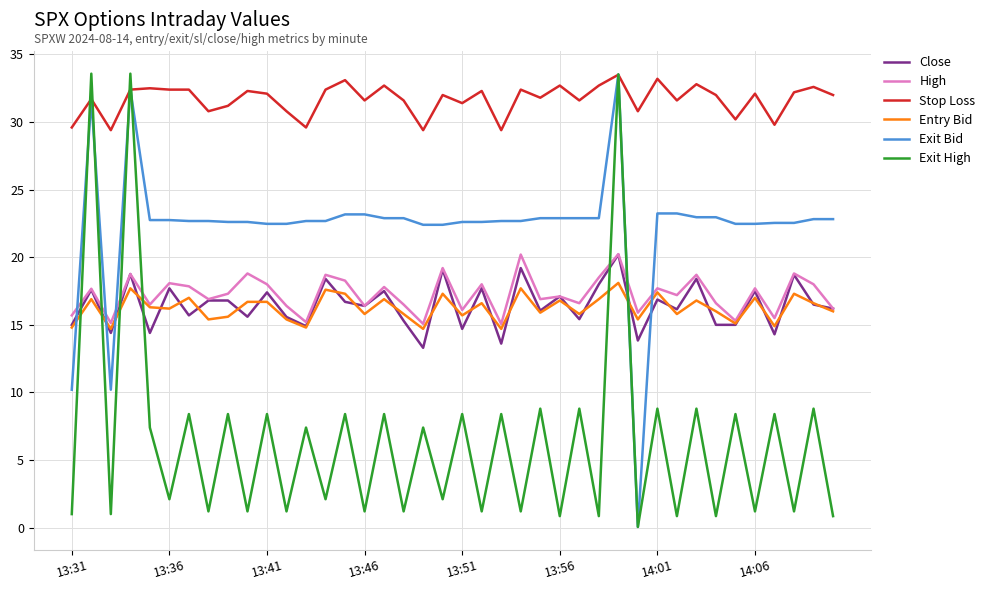

True or false: Close and Stop Loss intersect in this chart.

False